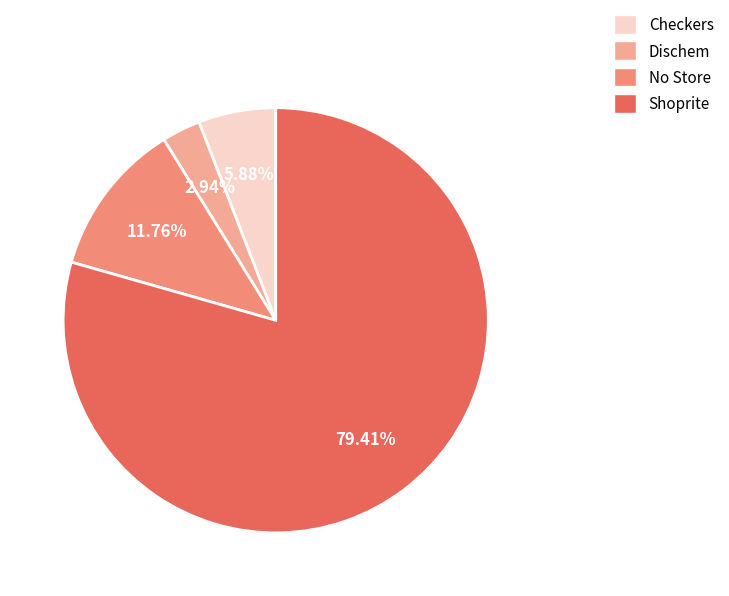

Count the number of slices in the pie.

4